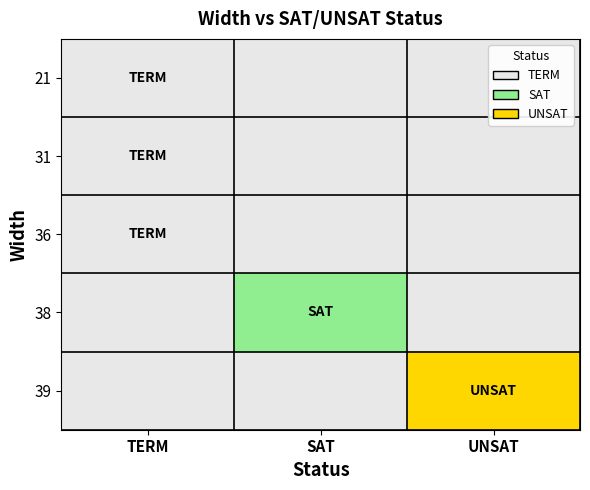

At which category is the sum across all series the highest?

UNSAT